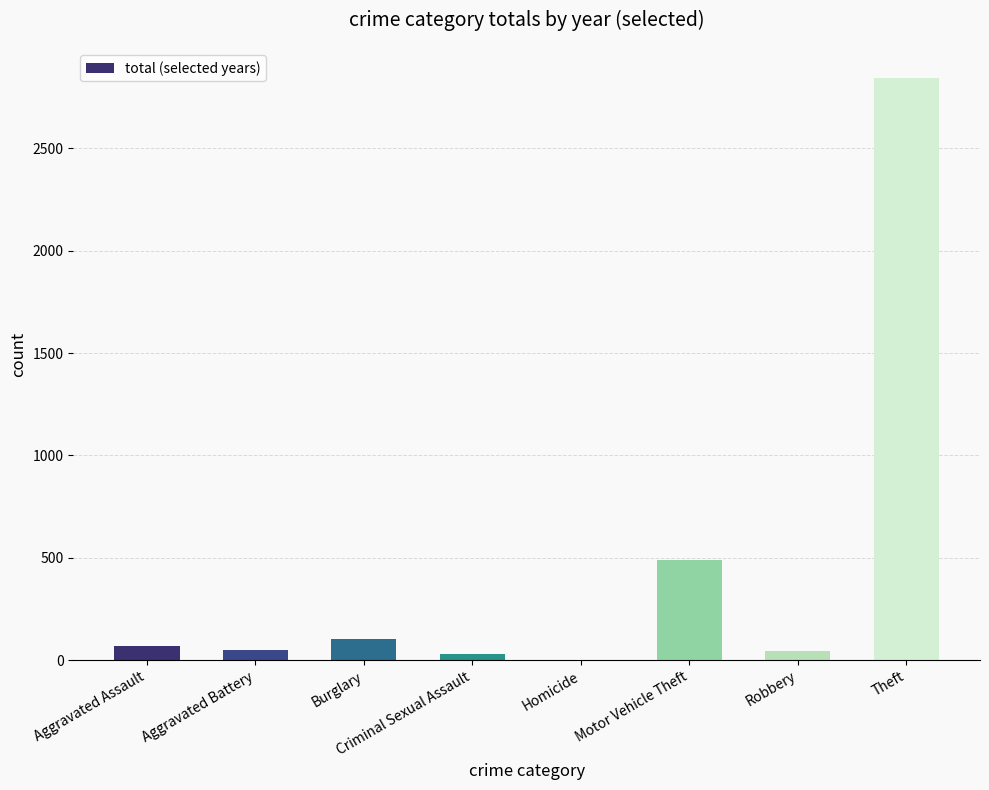

Which label corresponds to the largest value in the chart?

Theft